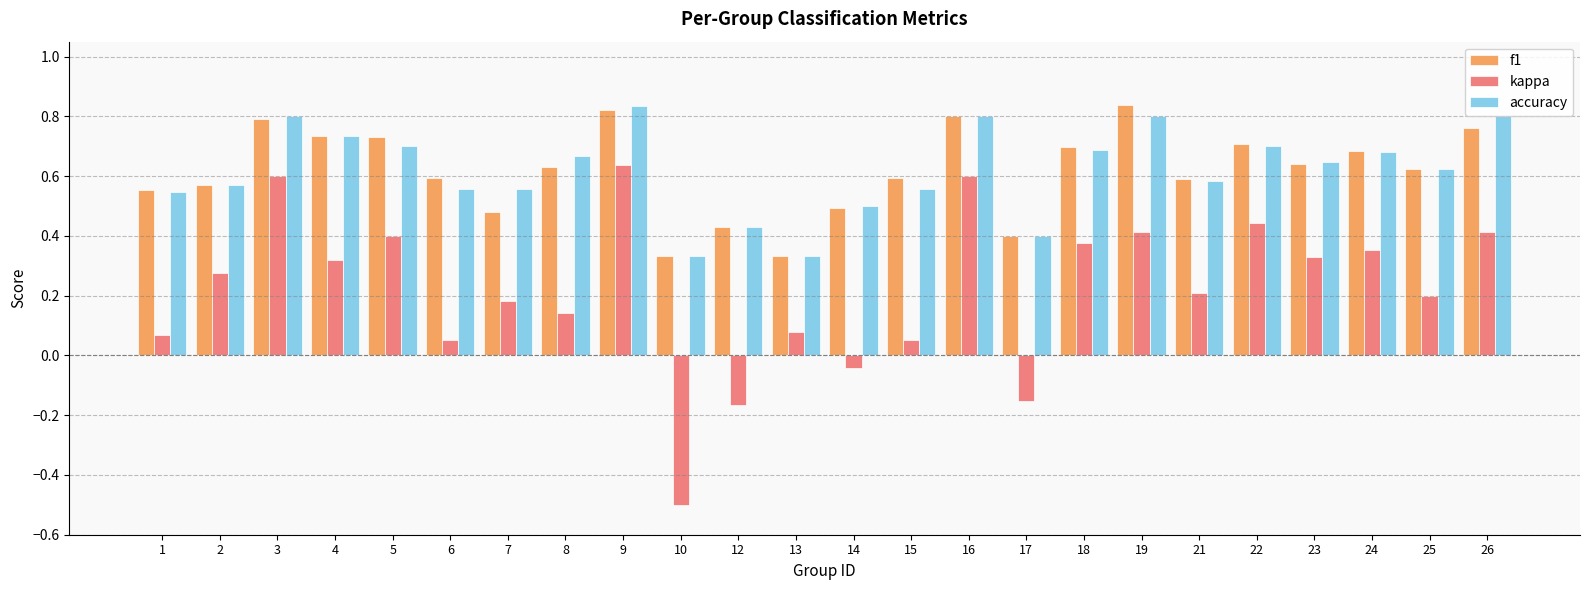

What is the minimum value for kappa?

-0.5